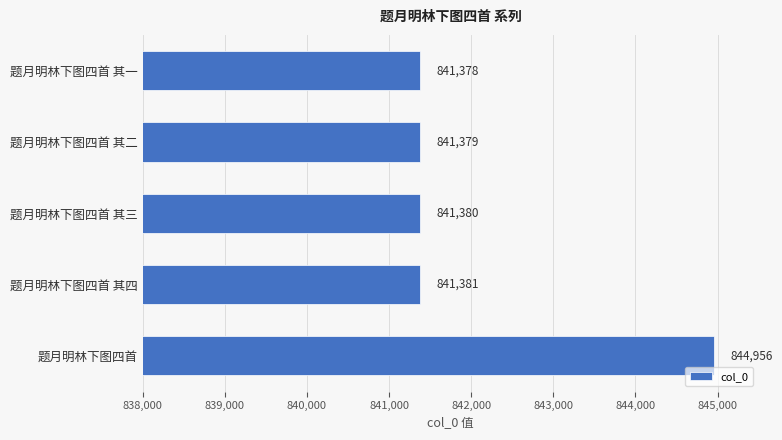

Approximately how many times larger is the value at 题月明林下图四首 compared to 题月明林下图四首 其二?

1.0